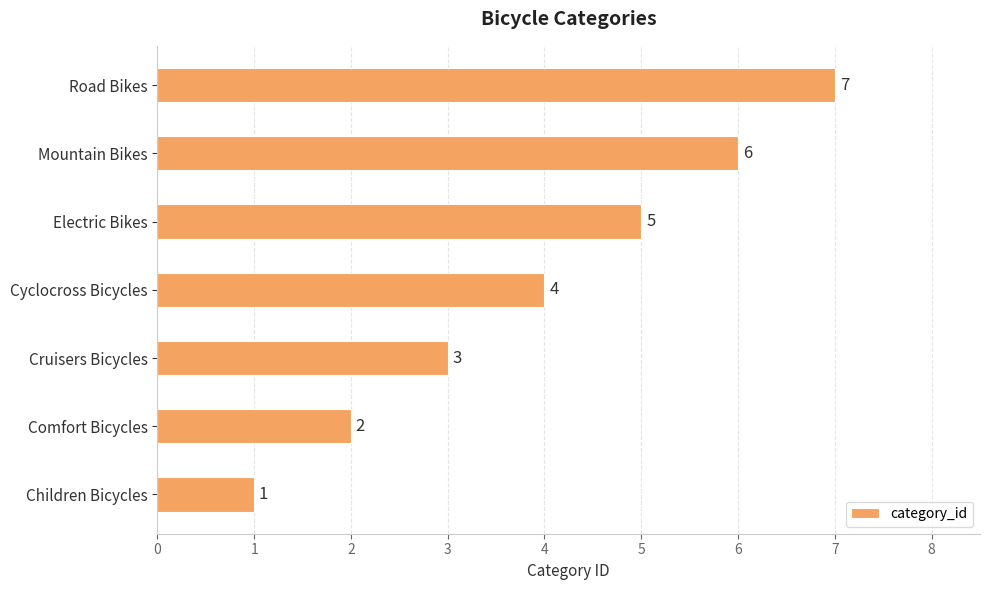

How many values are between 2 and 6?

5